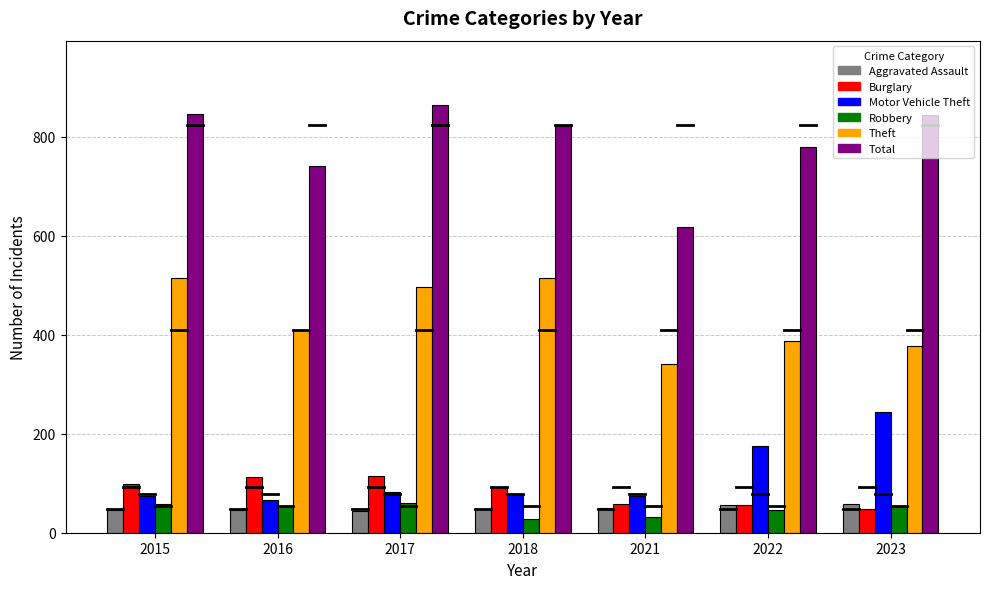

What is the spread (max minus min) of values at 2015?

799